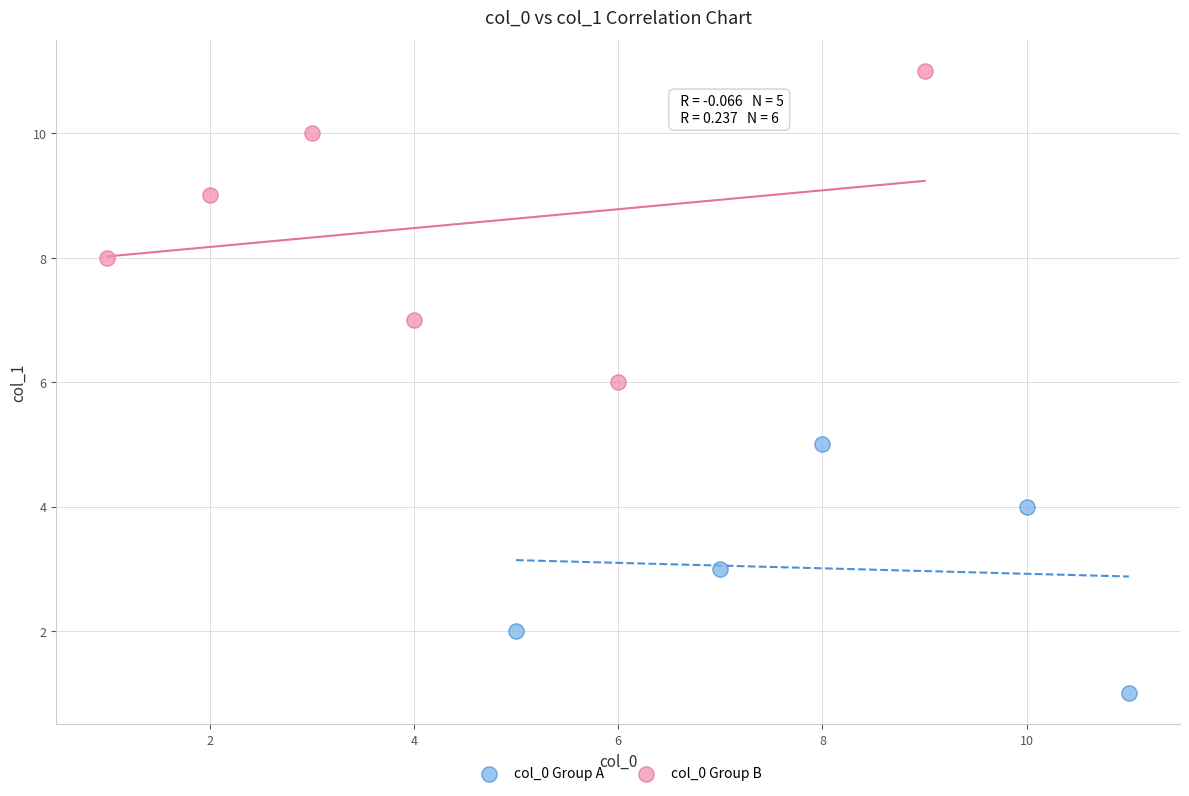

Which series reaches the minimum Y coordinate?

col_0 Group A